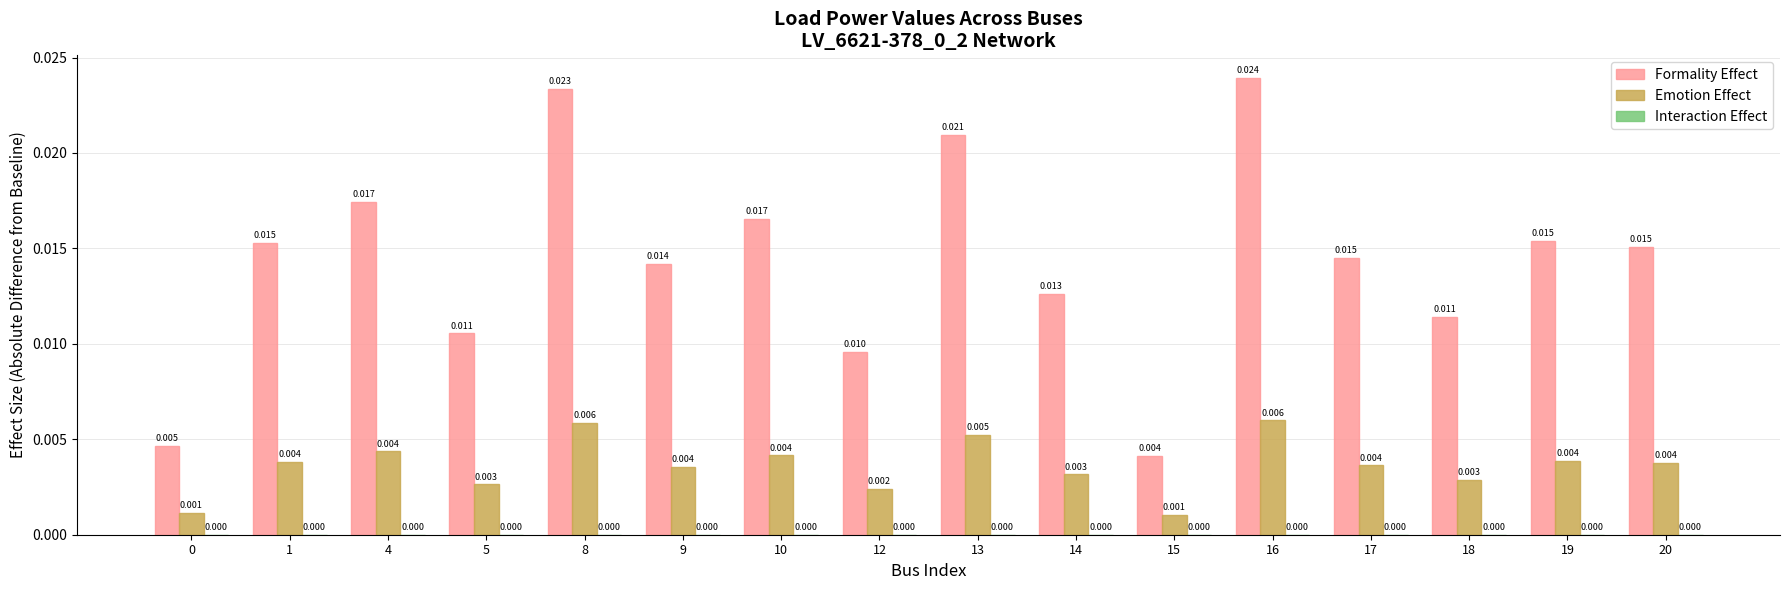

At which category does the chart reach its peak across all series?

16